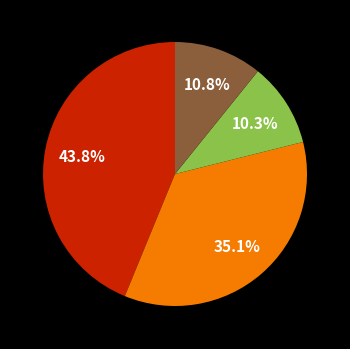

Is there any slice that represents more than half of the pie?

No